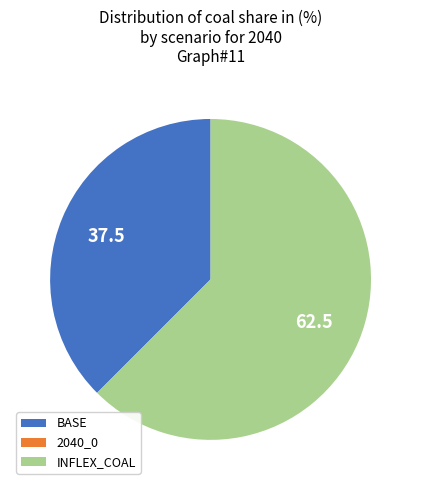

Which category accounts for the majority?

INFLEX_COAL